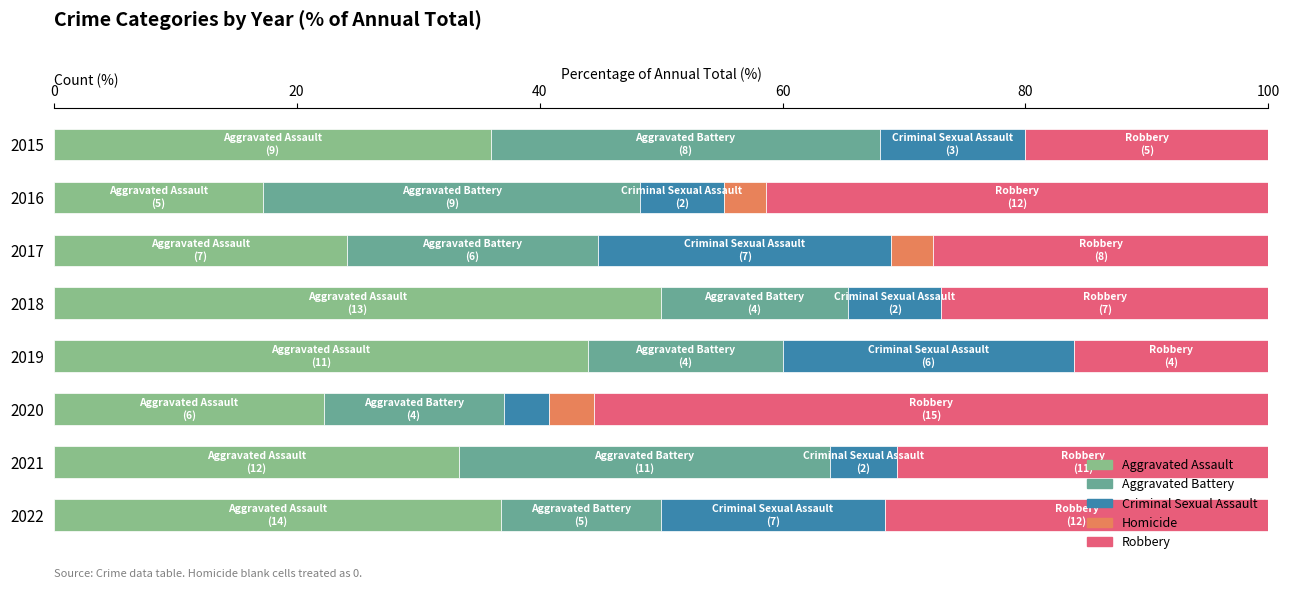

What is the highest value of the Aggravated Assault series?

50.0